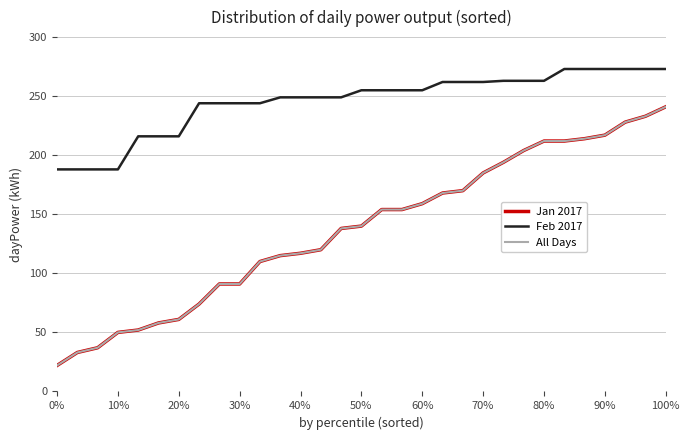

Reading left to right, transcribe all the data shown in this chart.

Jan 2017: 22	33	37	50	52	58	61	74	91	91	110	115	117	120	138	140	154	154	159	168	170	185	194	204	212	212	214	217	228	233	241
Feb 2017: 188	188	188	188	216	216	216	244	244	244	244	249	249	249	249	255	255	255	255	262	262	262	263	263	263	273	273	273	273	273	273
All Days: 22	33	37	50	52	58	61	74	91	91	110	115	117	120	138	140	154	154	159	168	170	185	194	204	212	212	214	217	228	233	241